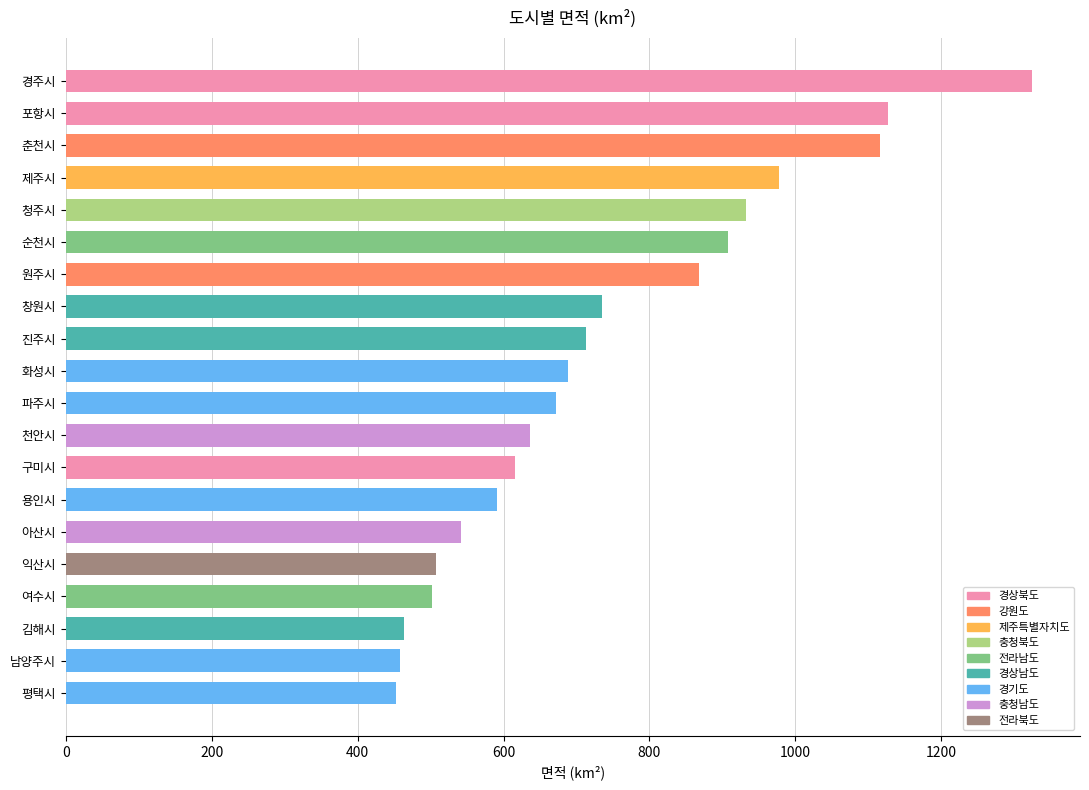

What value does the data have at 순천시?

907.4